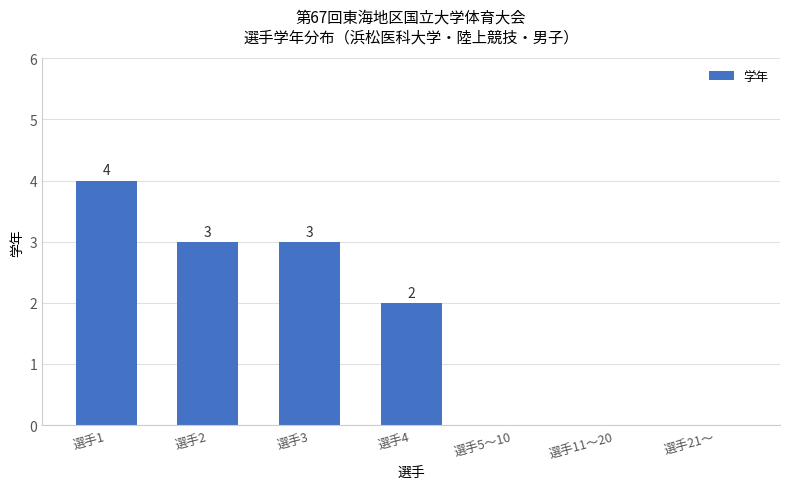

Reading left to right, what are all the values shown in this chart?

4	3	3	2	0	0	0